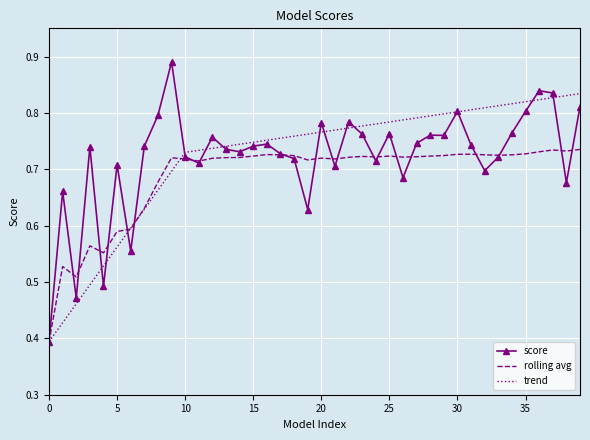

At how many categories does at least one series exceed 0?

40